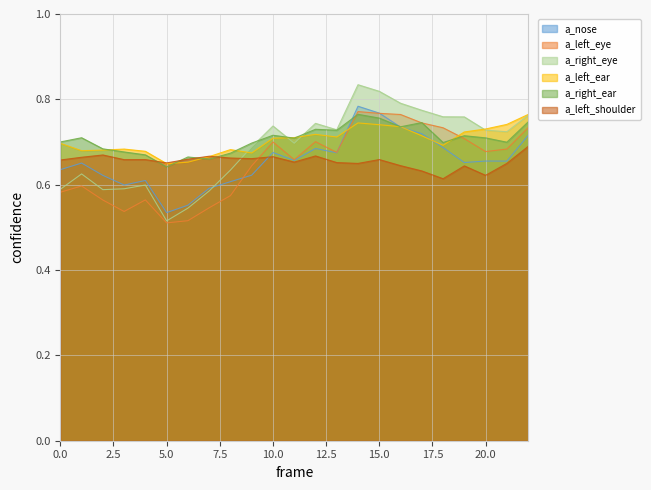

True or false: a_right_eye_confidence and a_left_eye_confidence intersect in this chart.

False